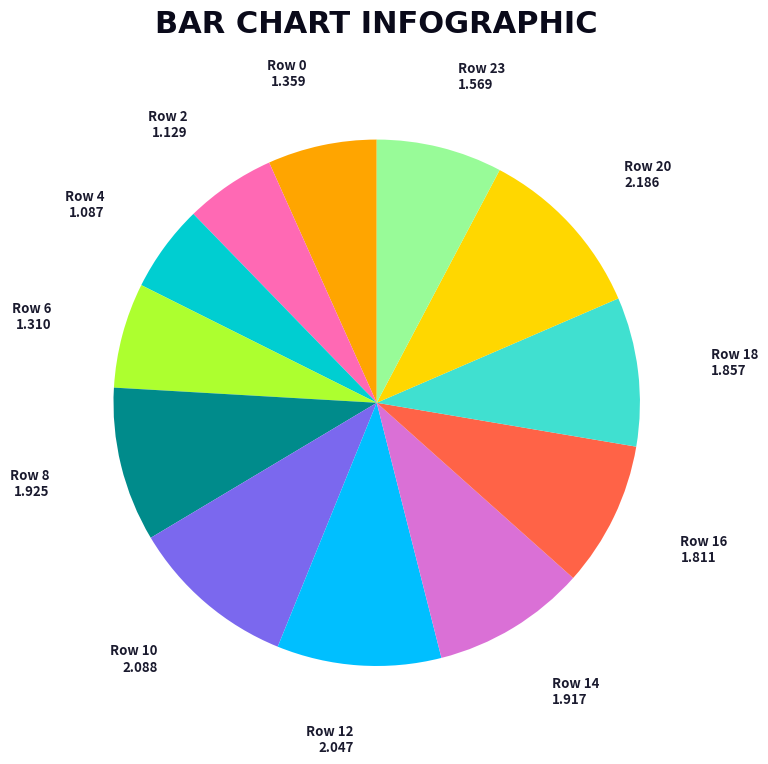

What is the ratio of the value at Row 14 to the value at Row 18?

1.0